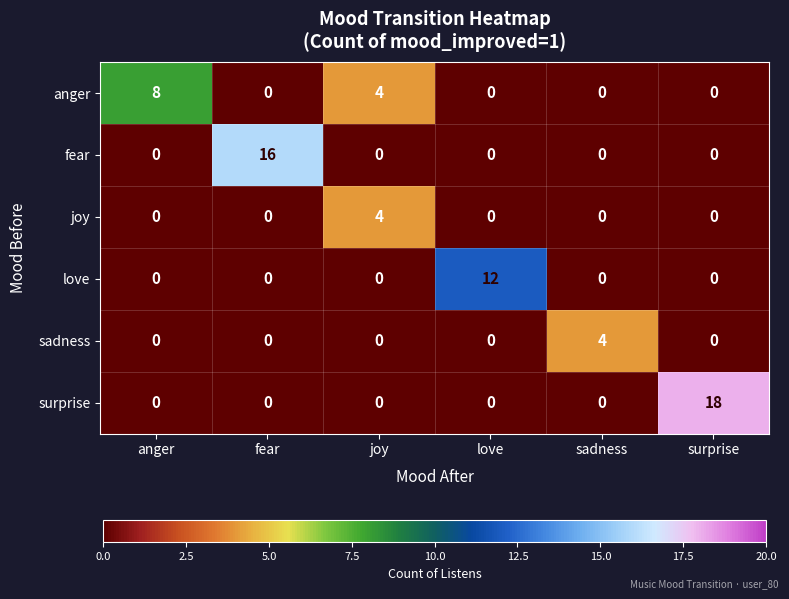

What is the greatest value displayed?

18